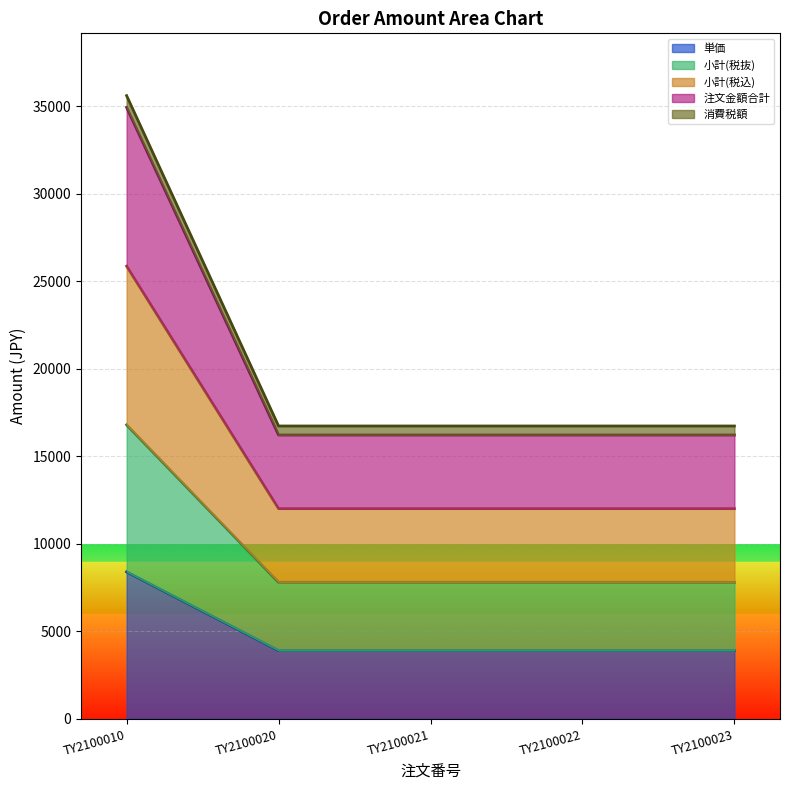

Which label corresponds to the smallest value in the chart?

TY2100020